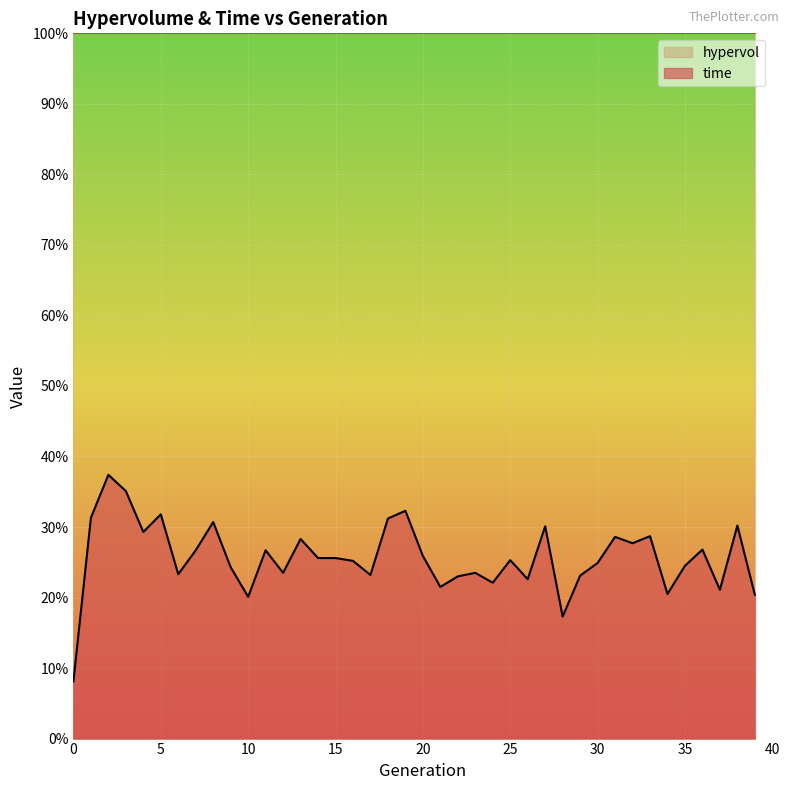

Reading left to right, transcribe all the data shown in this chart.

0=0.1	1=0.3	2=0.4	3=0.4	4=0.3	5=0.3	6=0.2	7=0.3	8=0.3	9=0.2	10=0.2	11=0.3	12=0.2	13=0.3	14=0.3	15=0.3	16=0.3	17=0.2	18=0.3	19=0.3	20=0.3	21=0.2	22=0.2	23=0.2	24=0.2	25=0.3	26=0.2	27=0.3	28=0.2	29=0.2	30=0.2	31=0.3	32=0.3	33=0.3	34=0.2	35=0.2	36=0.3	37=0.2	38=0.3	39=0.2